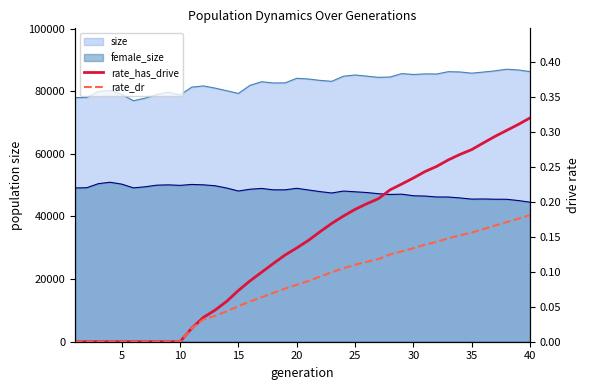

What is the average value of the rate_dr series?

0.1